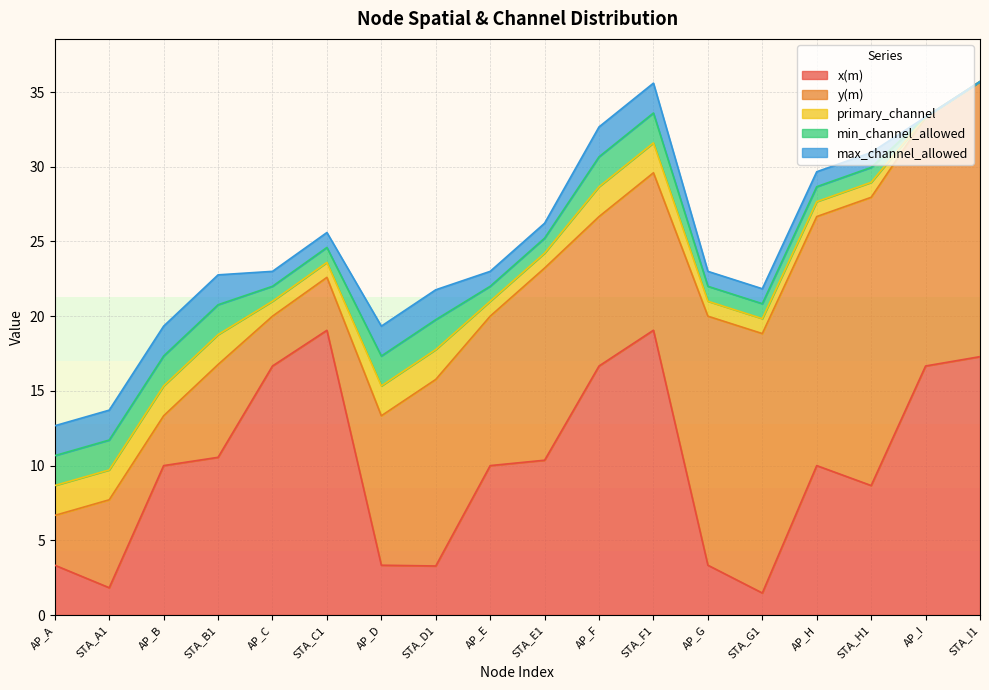

True or false: x(m) has a value of 32.0 at STA_C1.

False